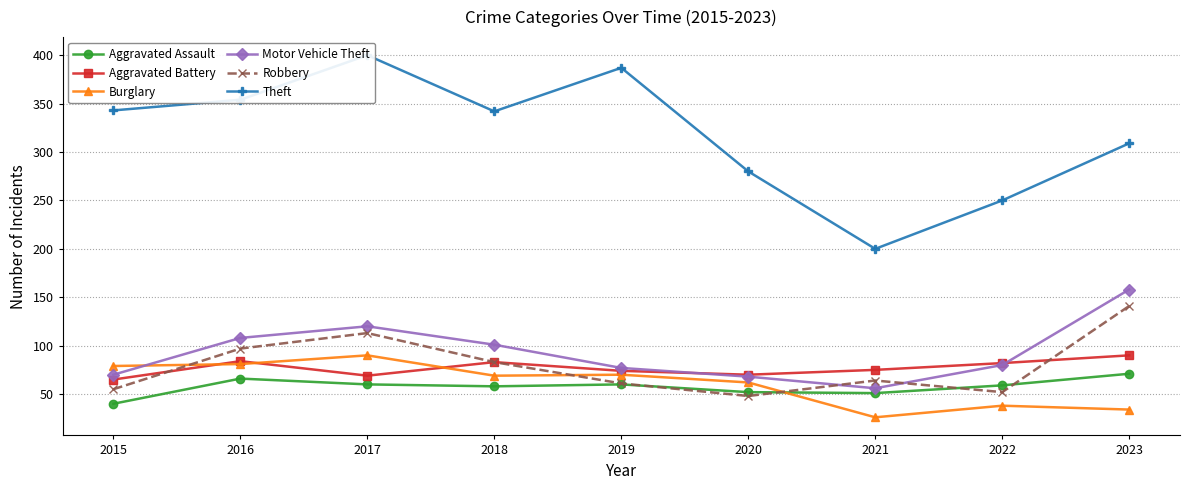

What is the value of the Aggravated Battery point at the 8th from the left?

82